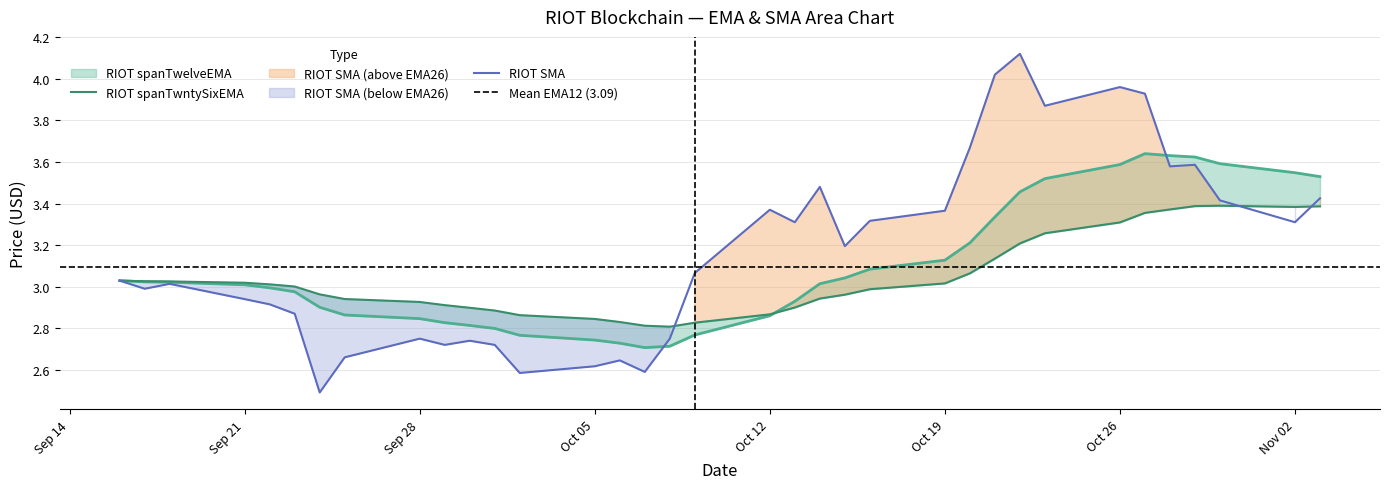

What is the lowest value of the RIOT SMA series?

2.5